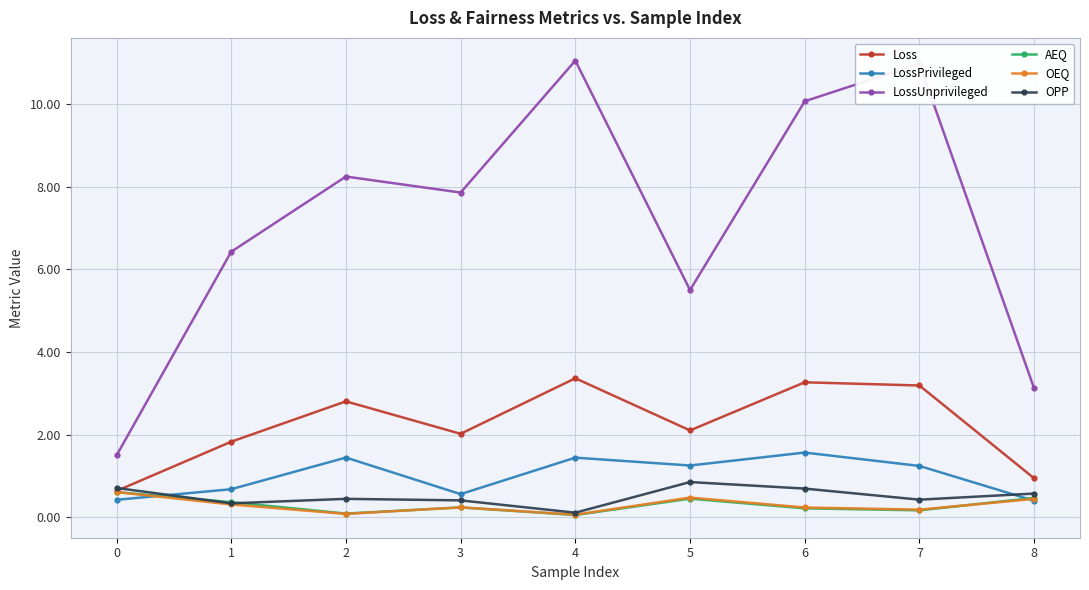

What is the maximum value shown in the chart?

11.1